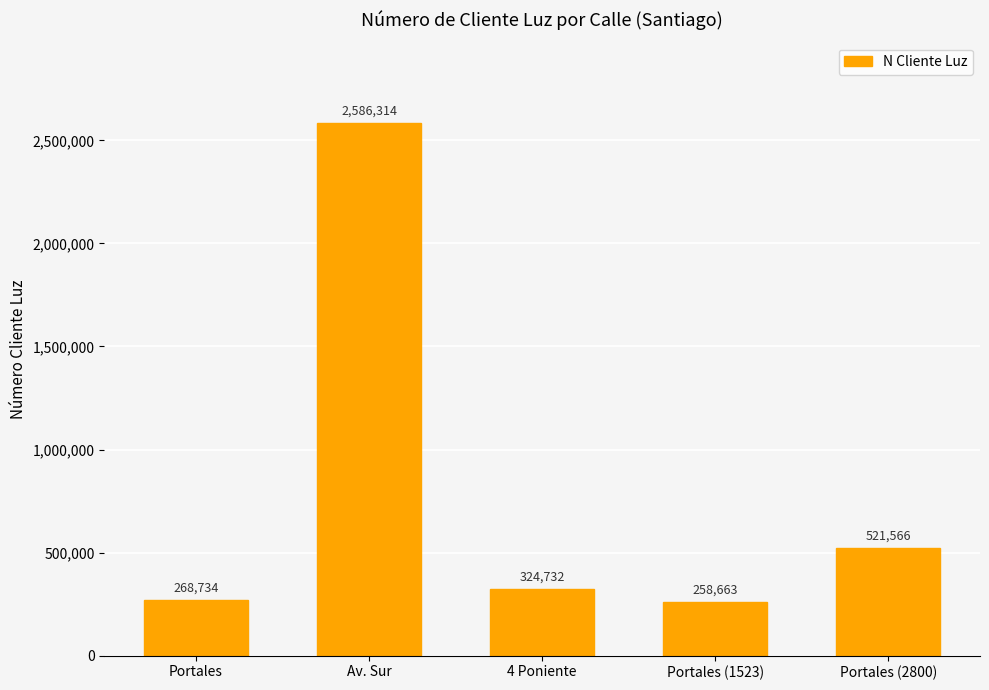

Which has a higher value, Av. Sur or Portales (2800)?

Av. Sur